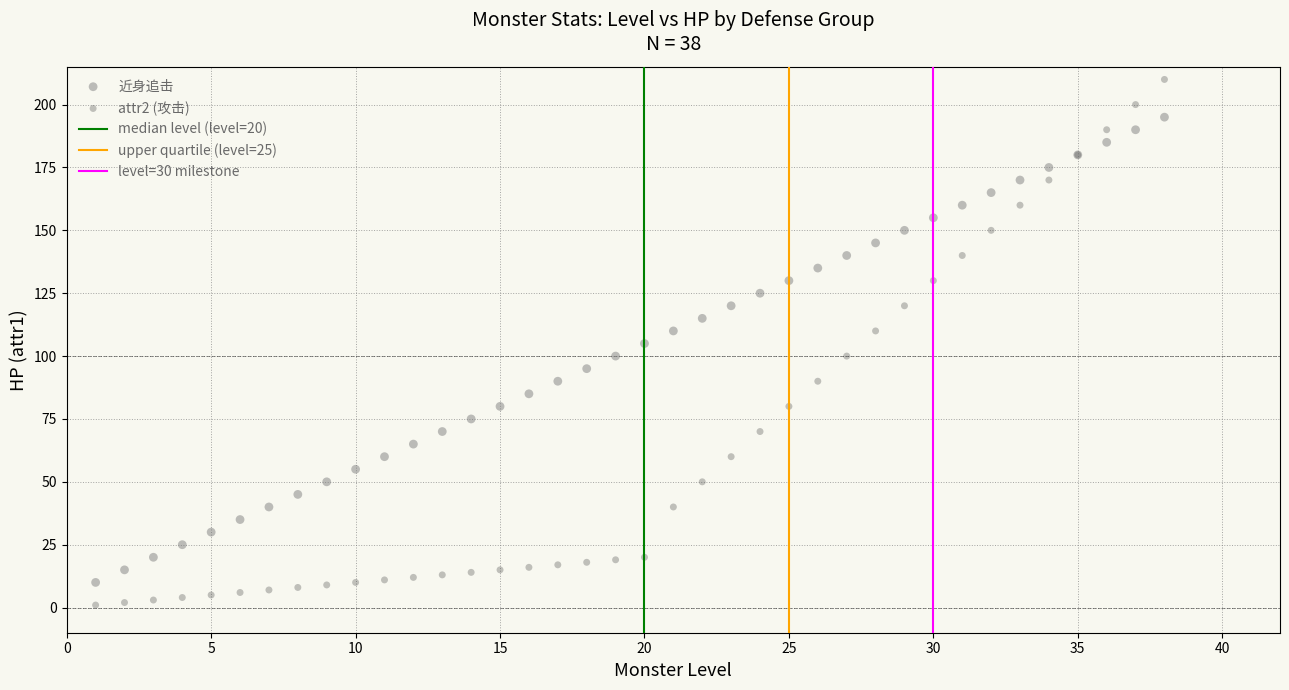

Which series has the largest Y range (max minus min)?

attr2 (攻击)